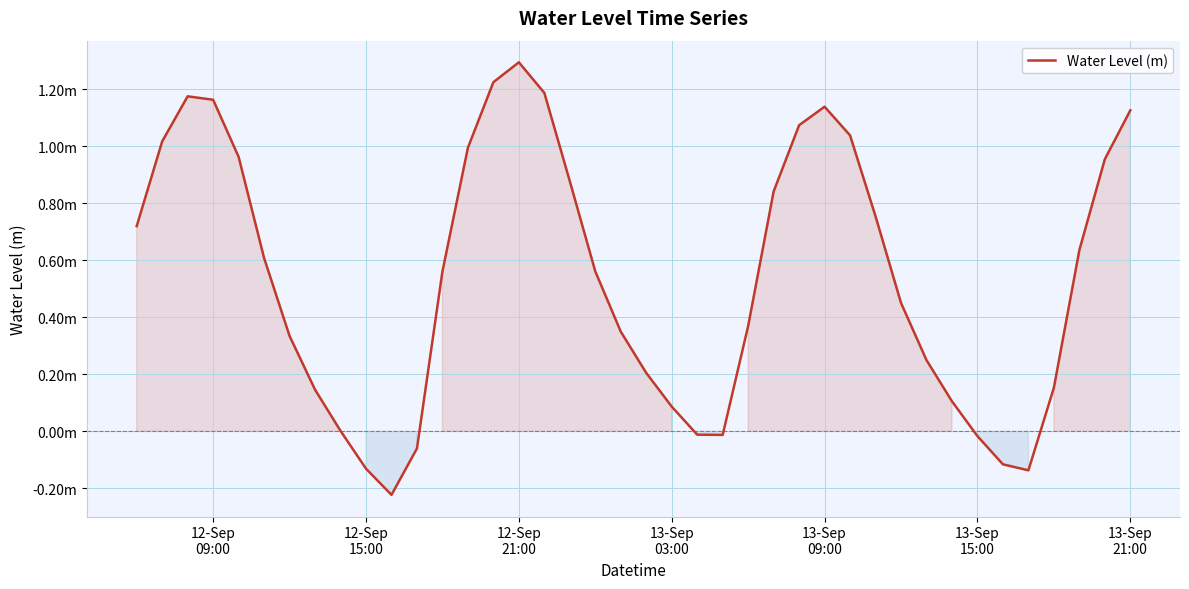

Does the chart have visible grid lines?

Yes